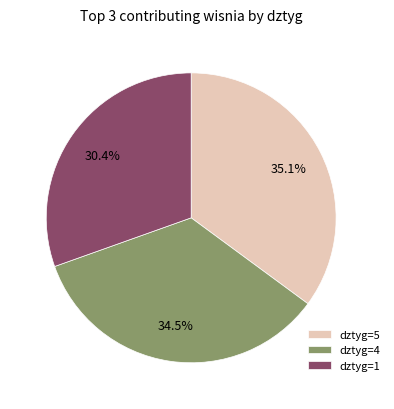

Does any single category account for the majority?

No